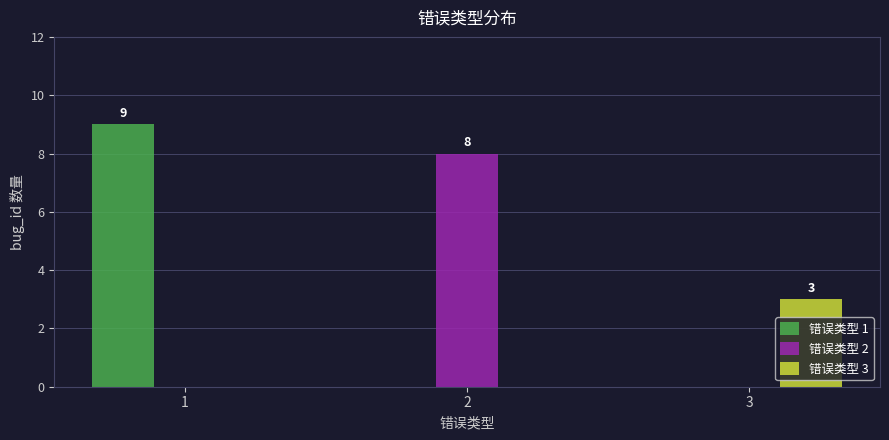

Is it true that 错误类型 3 equals -1 at 2?

False